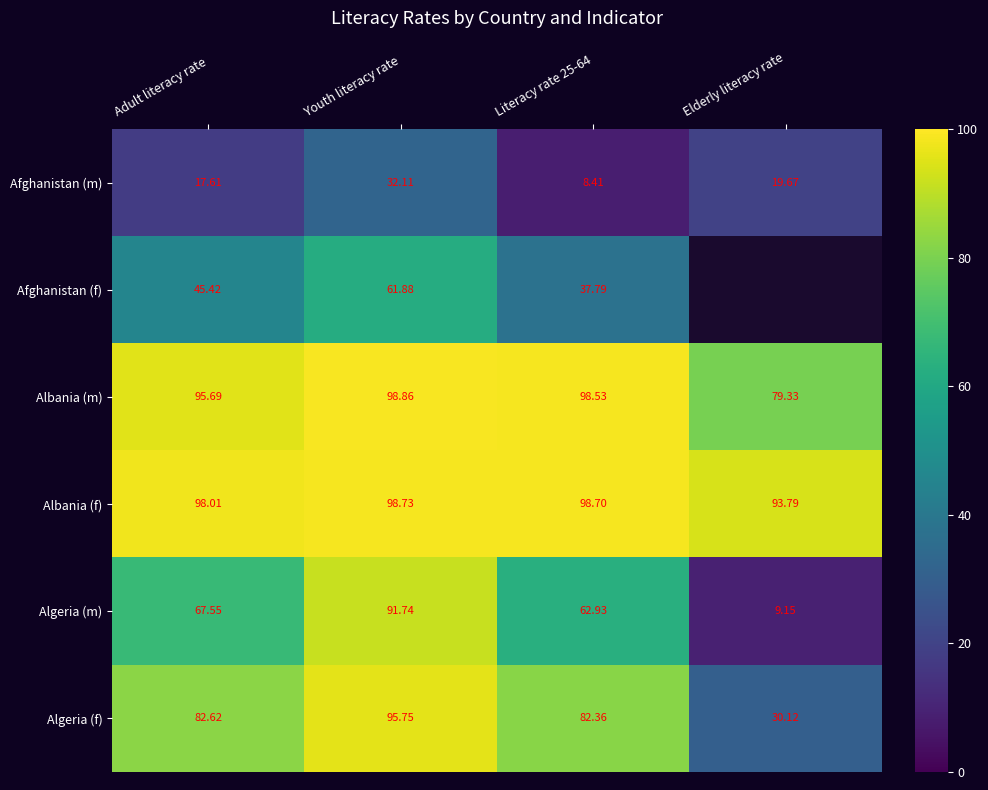

Where is Afghanistan (m) nearest to the value 20?

Elderly literacy rate